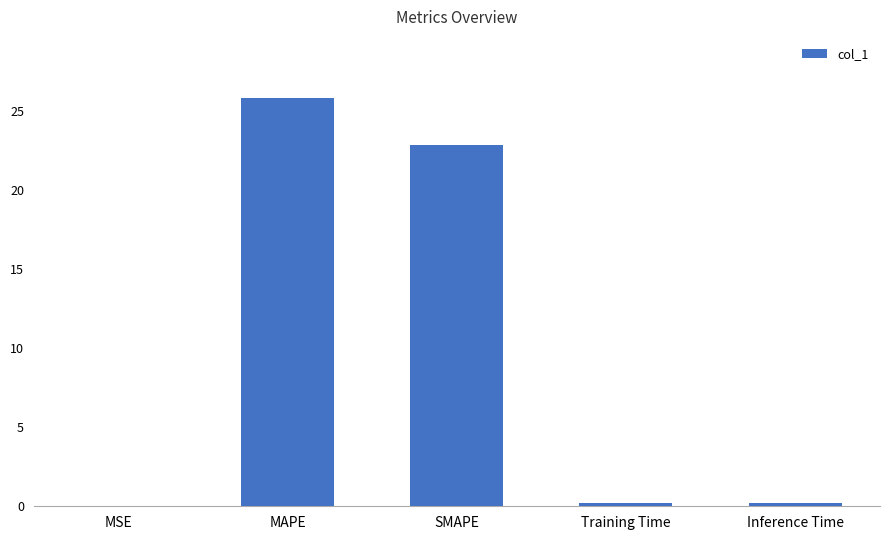

Which has a higher value, MSE or MAPE?

MAPE